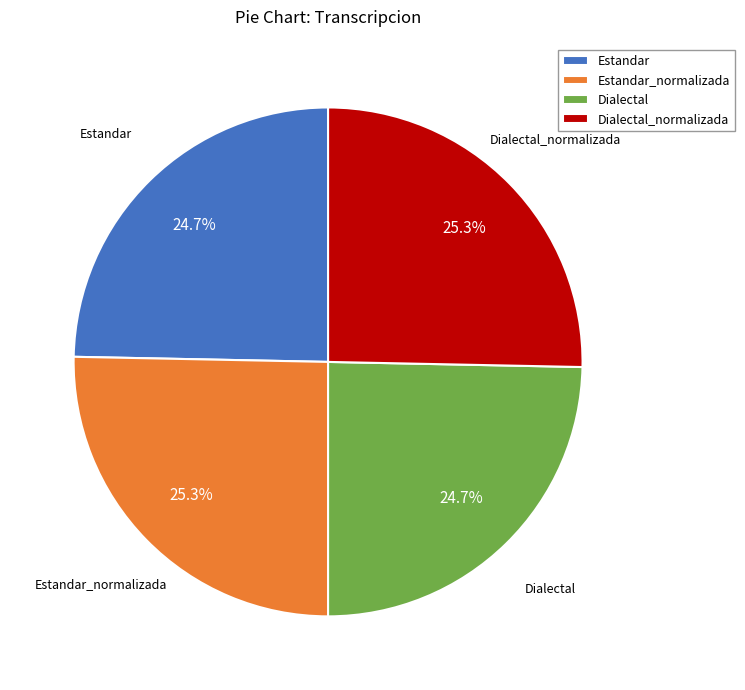

Approximately how many times larger is the value at Dialectal_normalizada compared to Estandar?

1.0